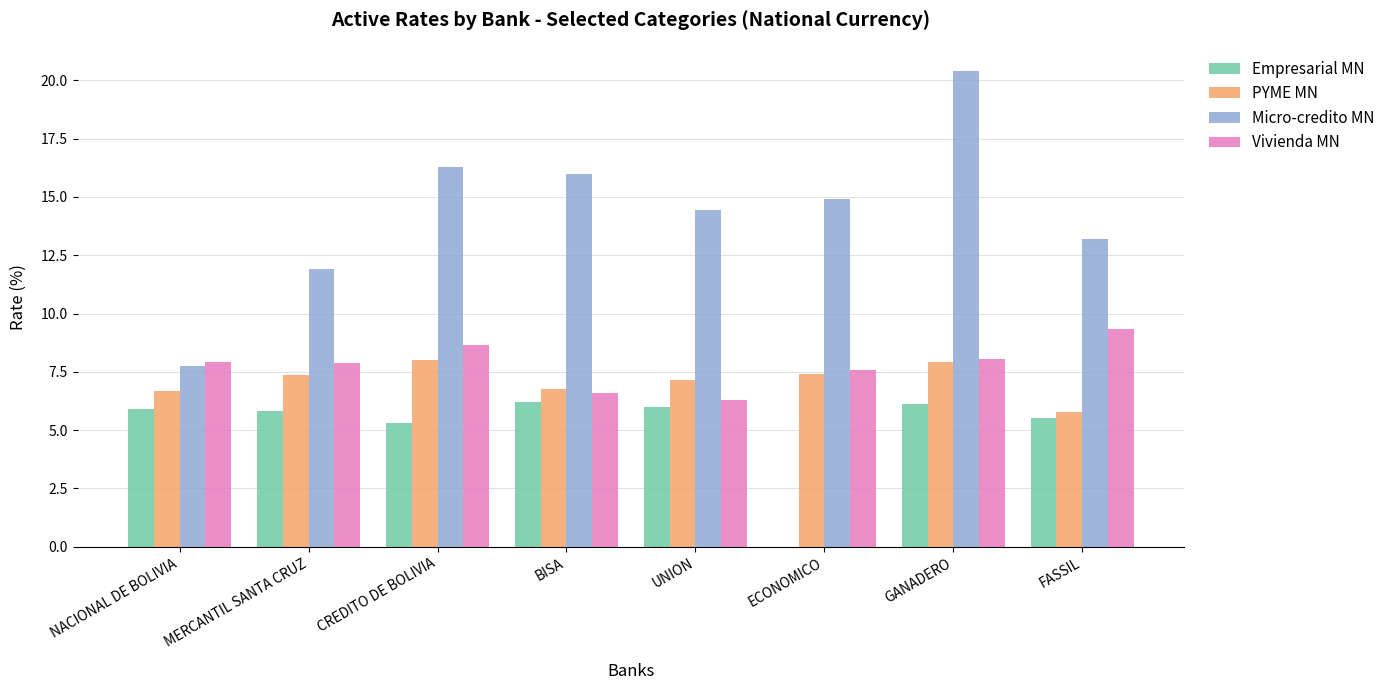

What is the sum of the Empresarial MN values at GANADERO and MERCANTIL SANTA CRUZ?

11.9